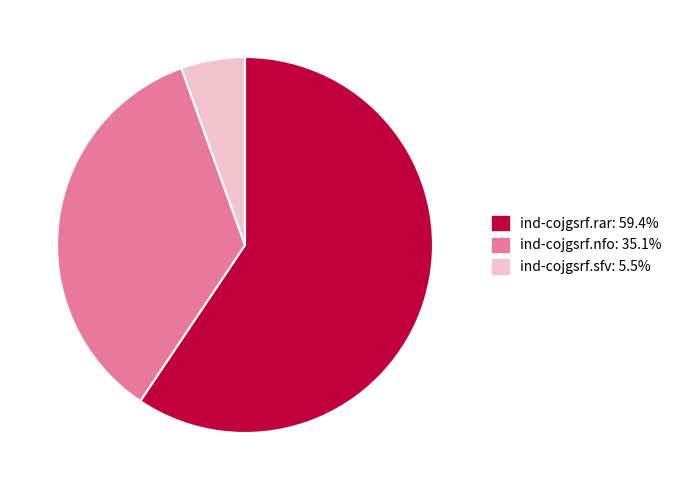

What is the largest slice in the pie chart?

ind-cojgsrf.rar